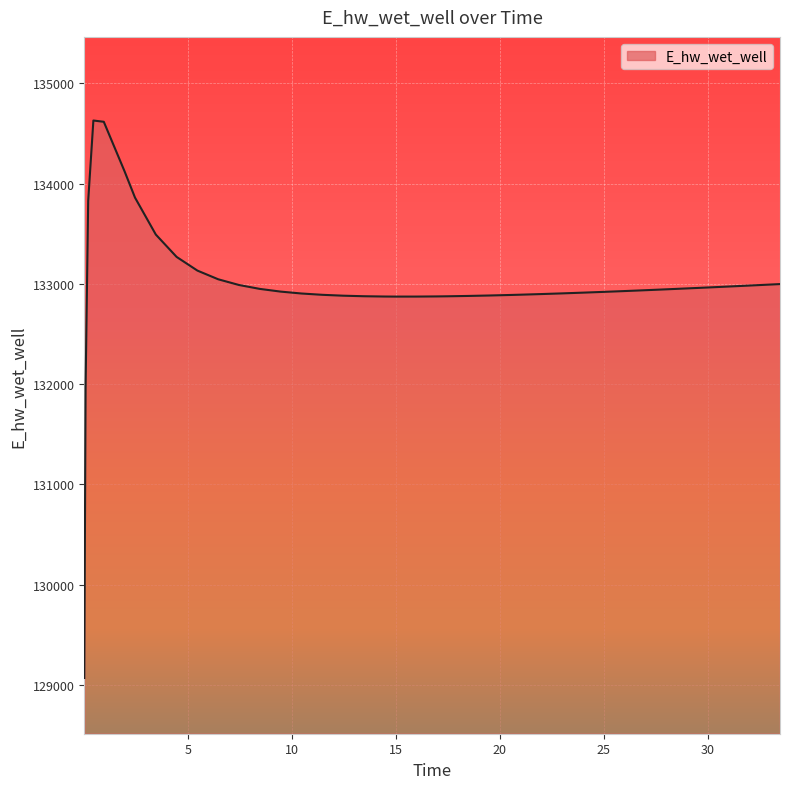

What is the greatest value displayed?

134628.2